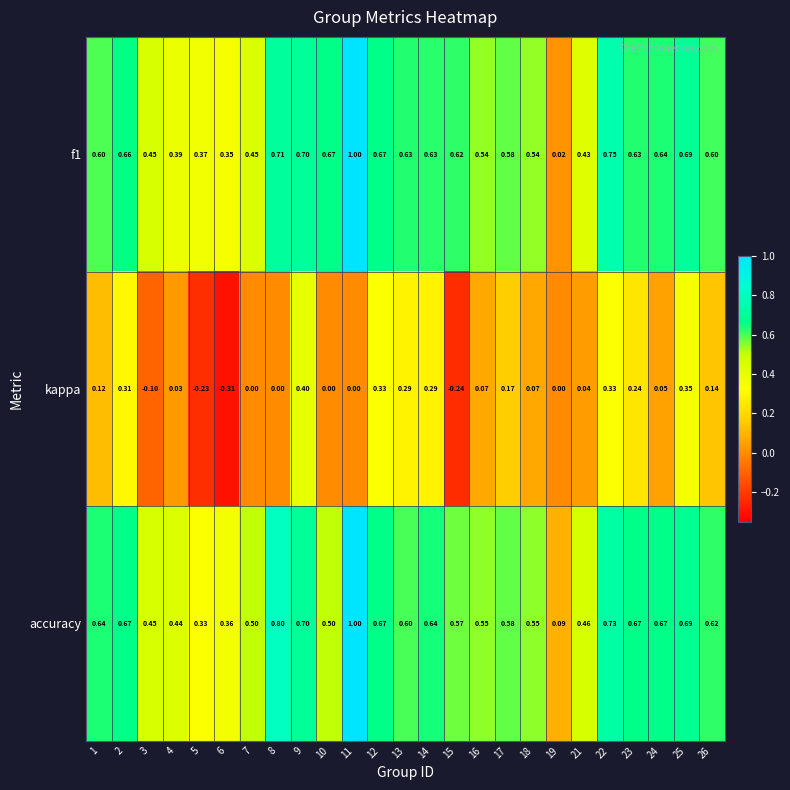

At which category does the chart reach its minimum across all series?

6